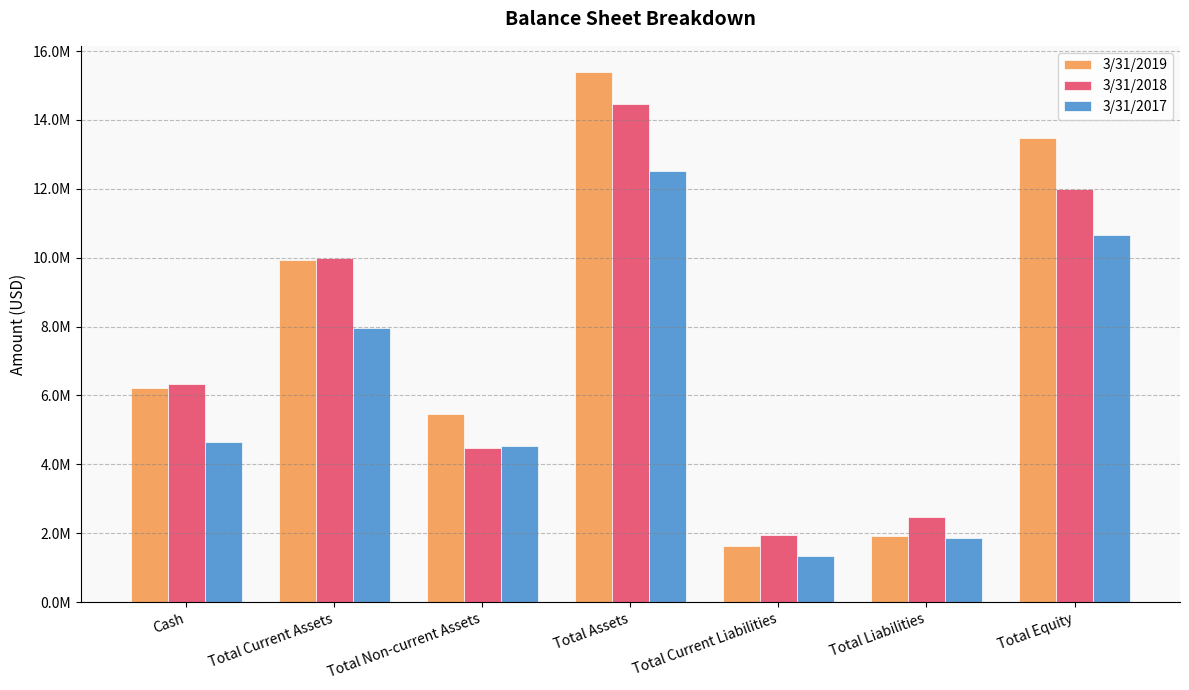

Rank the series by their maximum value, from lowest to highest.

3/31/2017, 3/31/2018, 3/31/2019